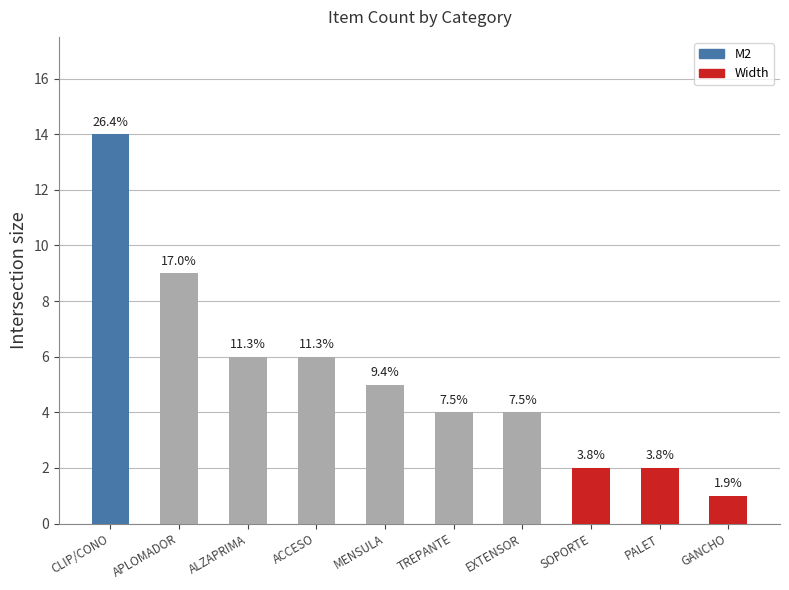

What is the smallest value displayed?

1